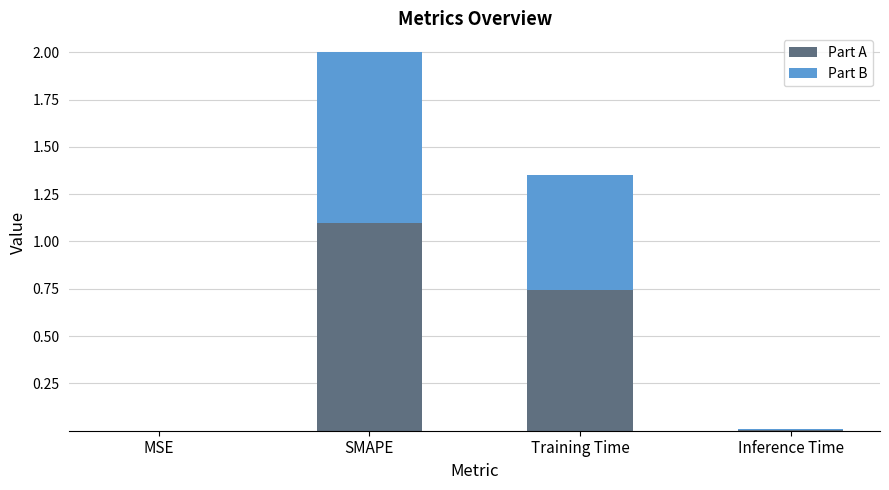

The Part A series shows 0.7 at SMAPE. True or false?

False